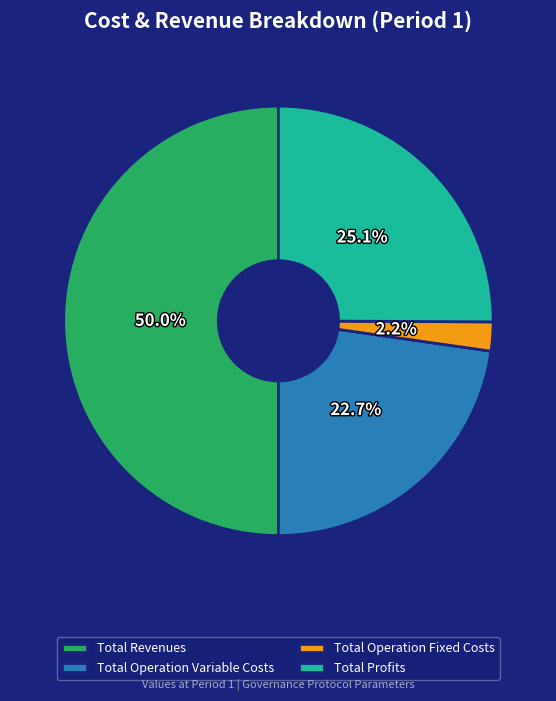

How many segments does this pie chart have?

4